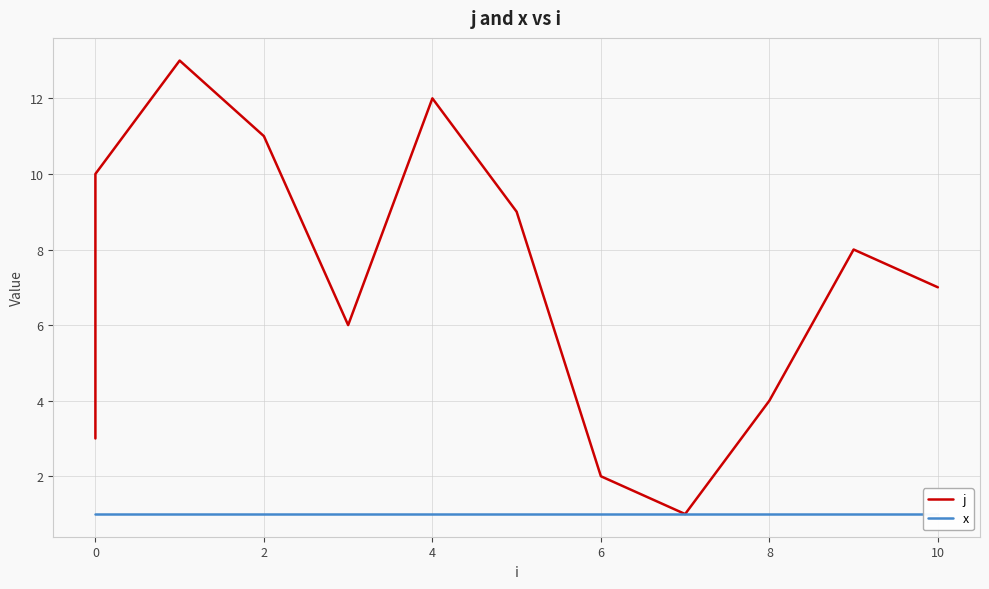

Reading right to left, what are all the values shown in this chart?

j: 7	8	4	1	2	9	12	6	11	13	10	5	3
x: 1	1	1	1	1	1	1	1	1	1	1	1	1